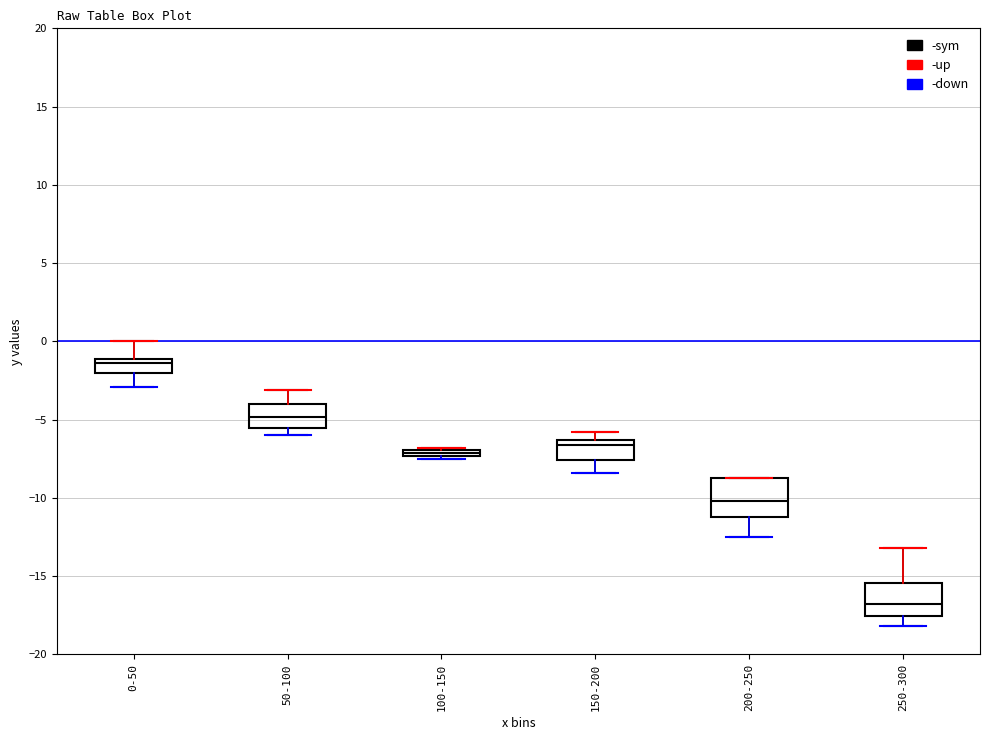

Where is the lower edge of the box for 50-100 on the y-axis? The values are not printed on the chart, so give them approximately, as read against the axis.

-5.5